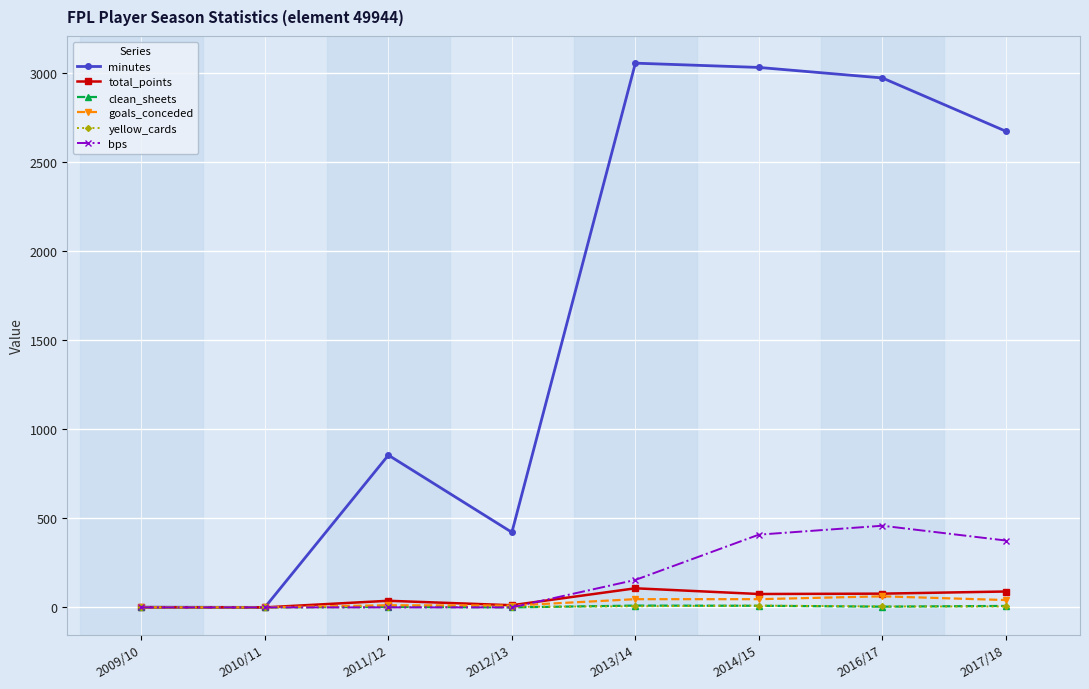

What is the difference between the highest and lowest values at 2016/17?

2966